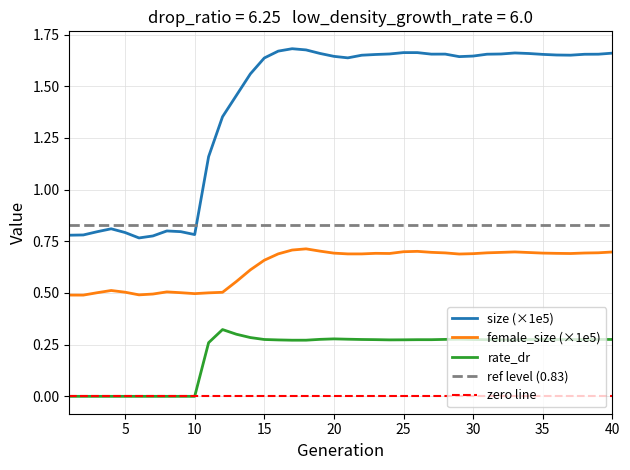

Reading left to right, extract all data points from this chart.

size: 0.8	0.8	0.8	0.8	0.8	0.8	0.8	0.8	0.8	0.8	1.2	1.4	1.5	1.6	1.6	1.7	1.7	1.7	1.7	1.6	1.6	1.7	1.7	1.7	1.7	1.7	1.7	1.7	1.6	1.6	1.7	1.7	1.7	1.7	1.7	1.7	1.7	1.7	1.7	1.7
female_size: 0.5	0.5	0.5	0.5	0.5	0.5	0.5	0.5	0.5	0.5	0.5	0.5	0.6	0.6	0.7	0.7	0.7	0.7	0.7	0.7	0.7	0.7	0.7	0.7	0.7	0.7	0.7	0.7	0.7	0.7	0.7	0.7	0.7	0.7	0.7	0.7	0.7	0.7	0.7	0.7
rate_dr: 0.0	0.0	0.0	0.0	0.0	0.0	0.0	0.0	0.0	0.0	0.3	0.3	0.3	0.3	0.3	0.3	0.3	0.3	0.3	0.3	0.3	0.3	0.3	0.3	0.3	0.3	0.3	0.3	0.3	0.3	0.3	0.3	0.3	0.3	0.3	0.3	0.3	0.3	0.3	0.3